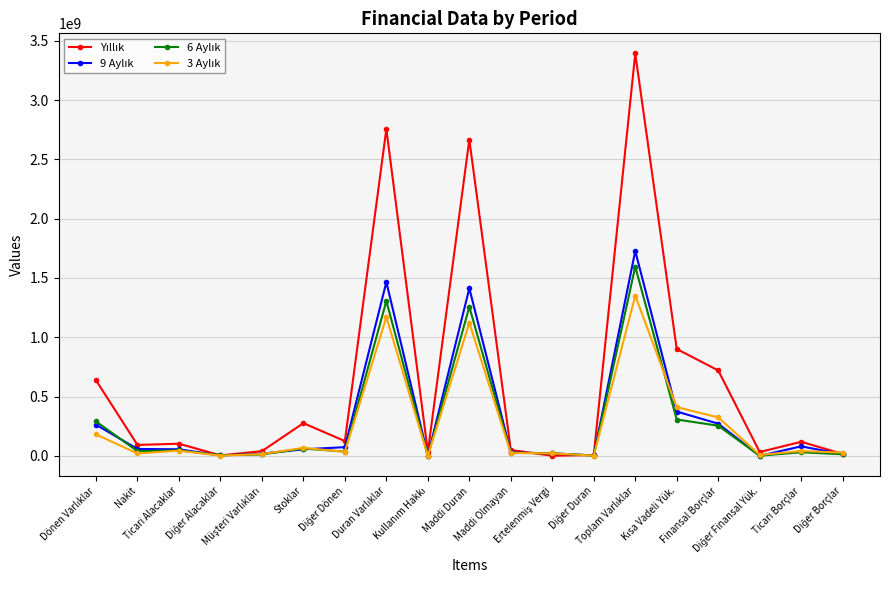

Rank the series at Müşteri Varlıkları from lowest to highest value.

6 Aylık, 3 Aylık, 9 Aylık, Yıllık